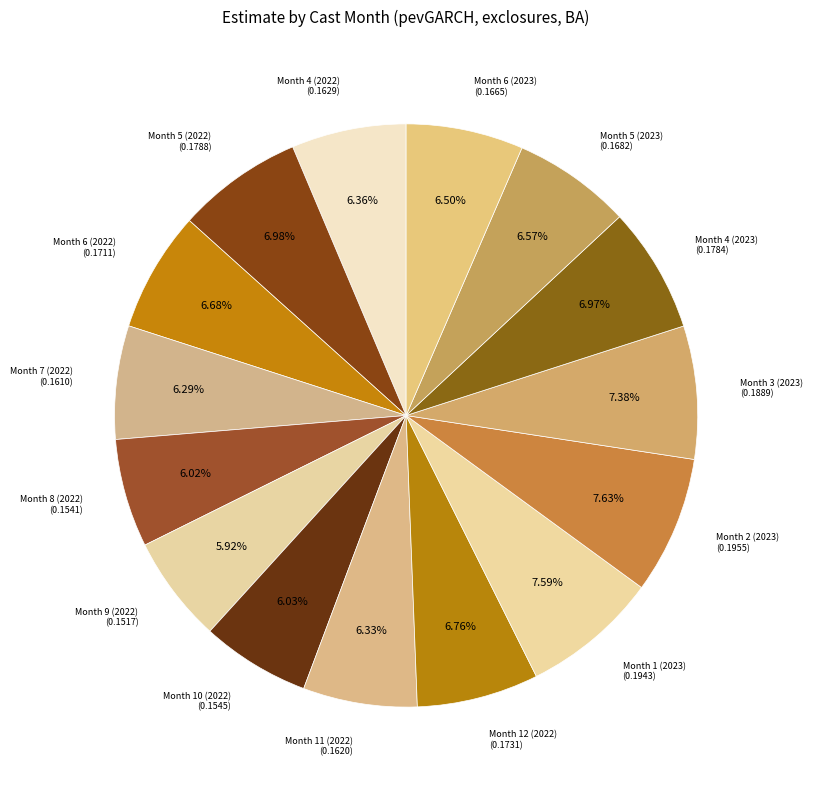

How many segments does this pie chart have?

15